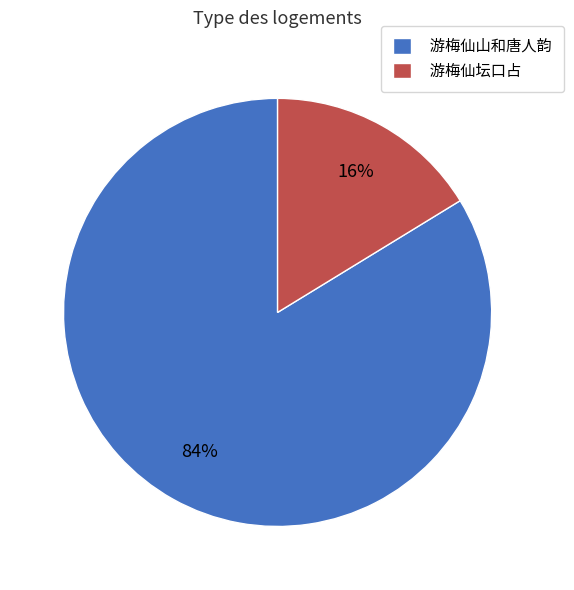

Which has a higher value, 游梅仙山和唐人韵 or 游梅仙坛口占?

游梅仙山和唐人韵